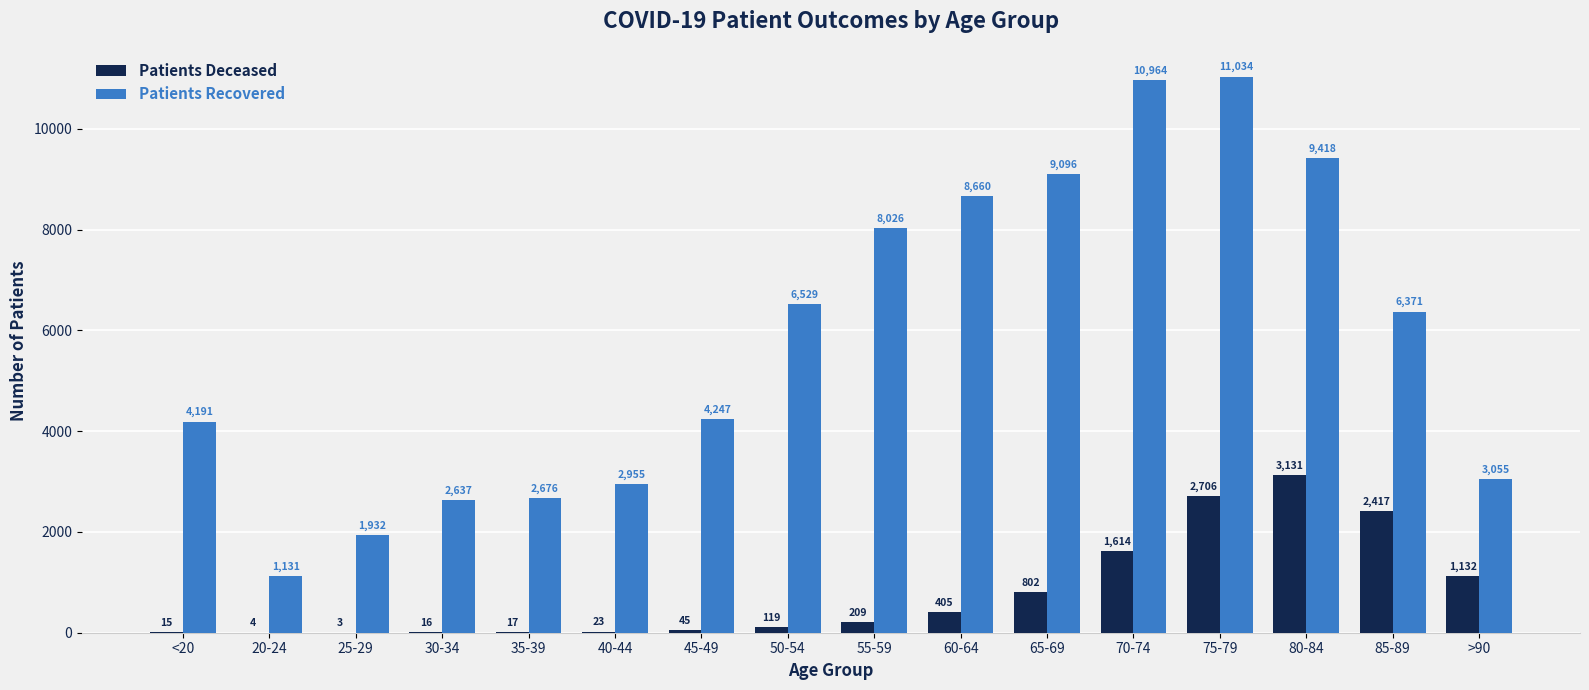

What is the total value across all series at 50-54?

6648